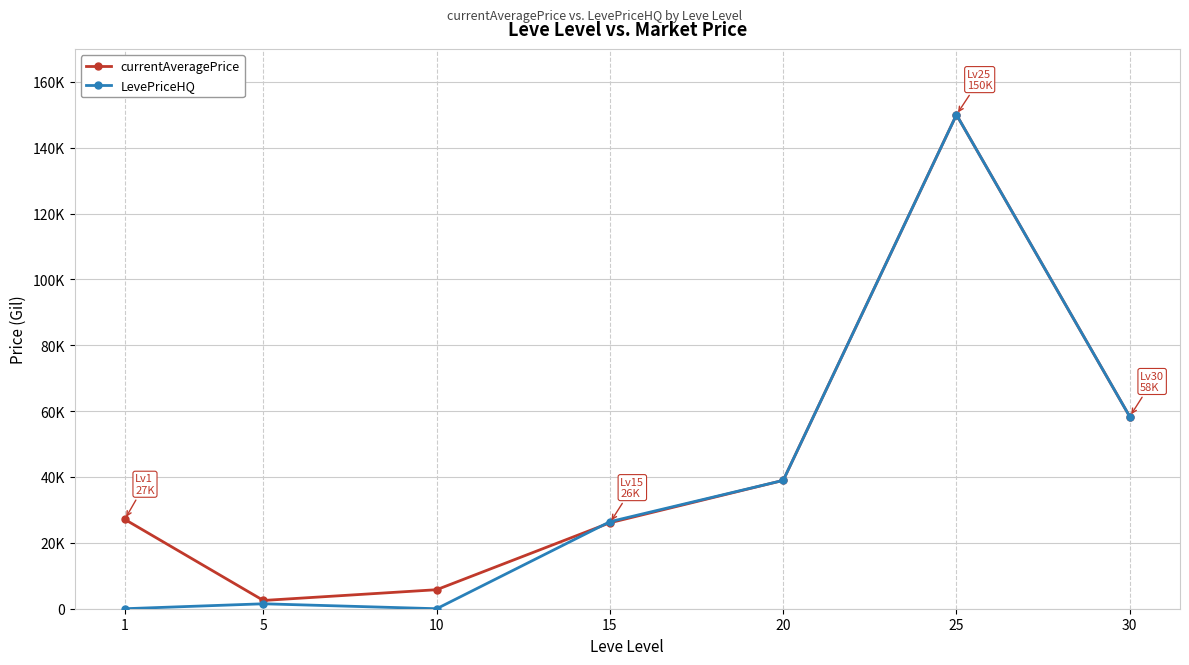

What are all the series names shown in the legend?

currentAveragePrice, LevePriceHQ